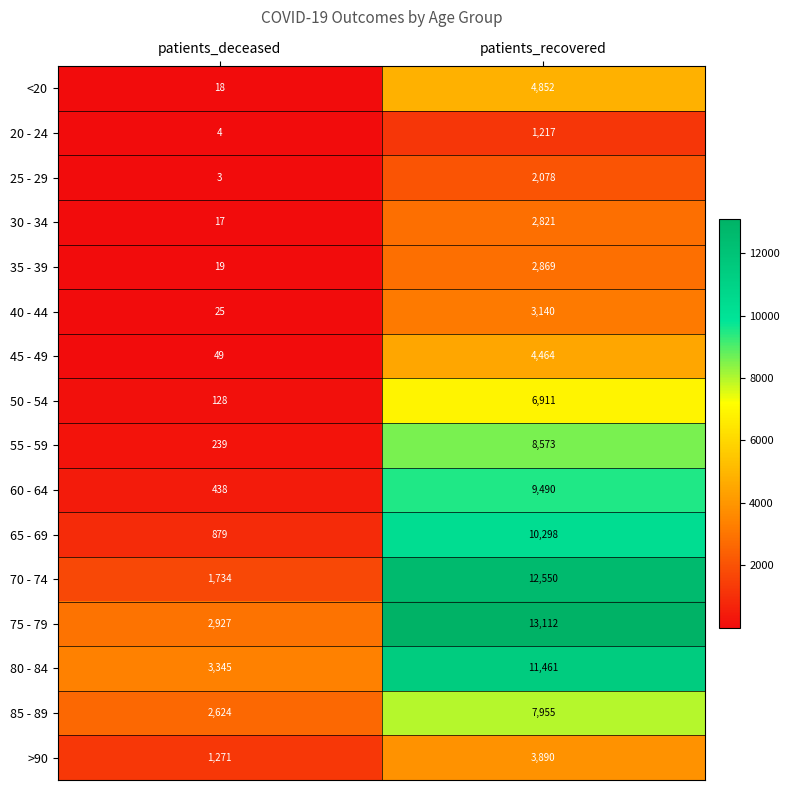

True or false: 40 - 44 has a value of 796 at patients_recovered.

False